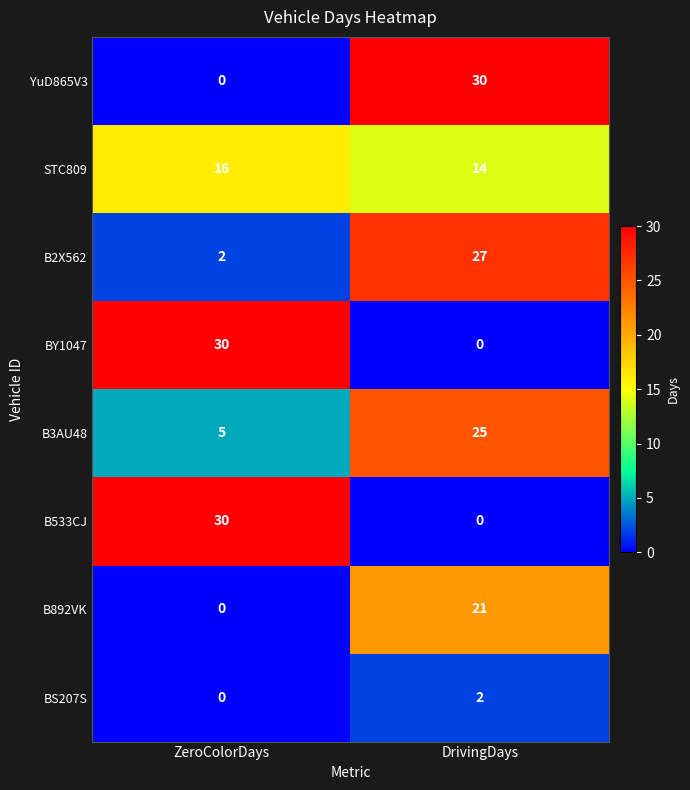

Reading left to right, extract all data points from this chart.

YuD865V3: ZeroColorDays=0	DrivingDays=30
STC809: ZeroColorDays=16	DrivingDays=14
B2X562: ZeroColorDays=2	DrivingDays=27
BY1047: ZeroColorDays=30	DrivingDays=0
B3AU48: ZeroColorDays=5	DrivingDays=25
B533CJ: ZeroColorDays=30	DrivingDays=0
B892VK: ZeroColorDays=0	DrivingDays=21
BS207S: ZeroColorDays=0	DrivingDays=2